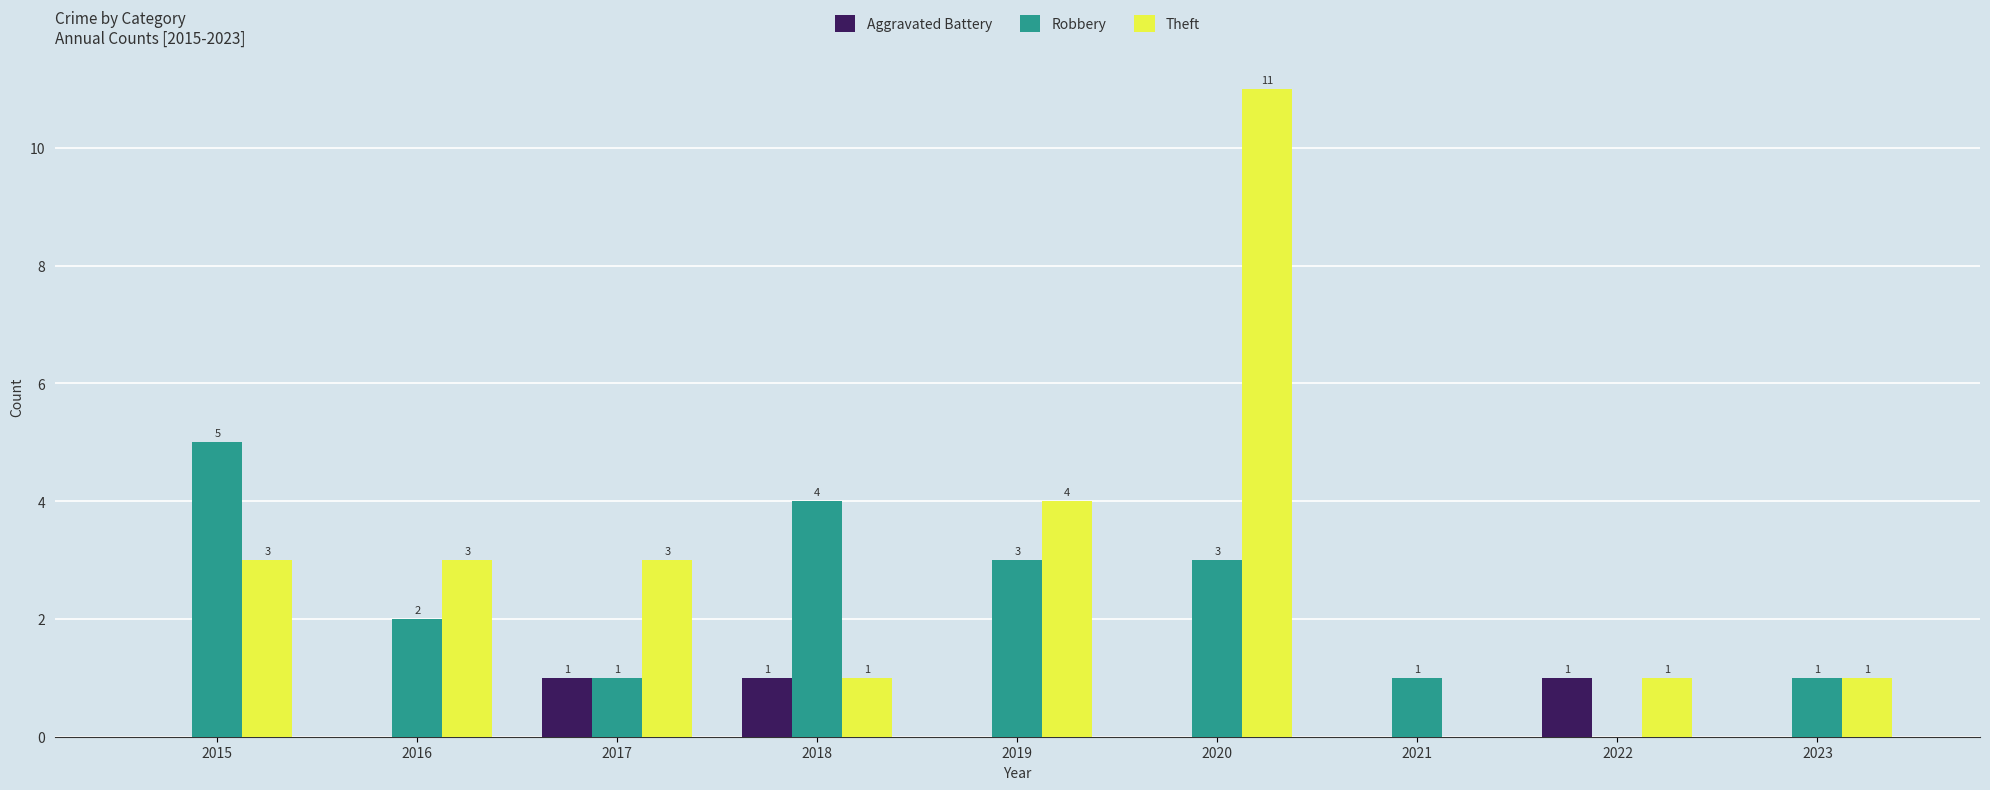

What is the sum of the Robbery values at 2023 and 2019?

4